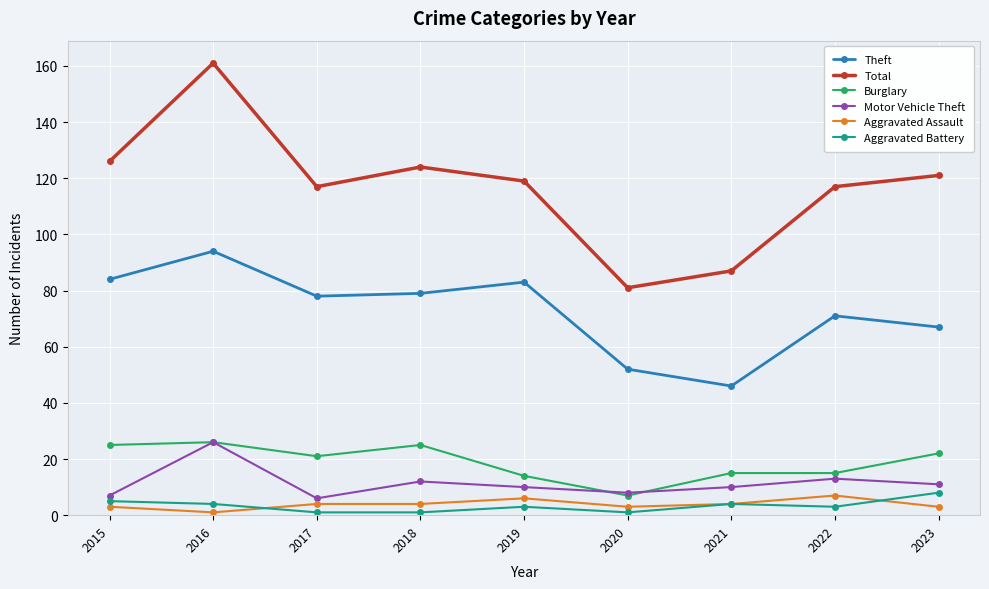

Which series has the largest range (max minus min)?

Total